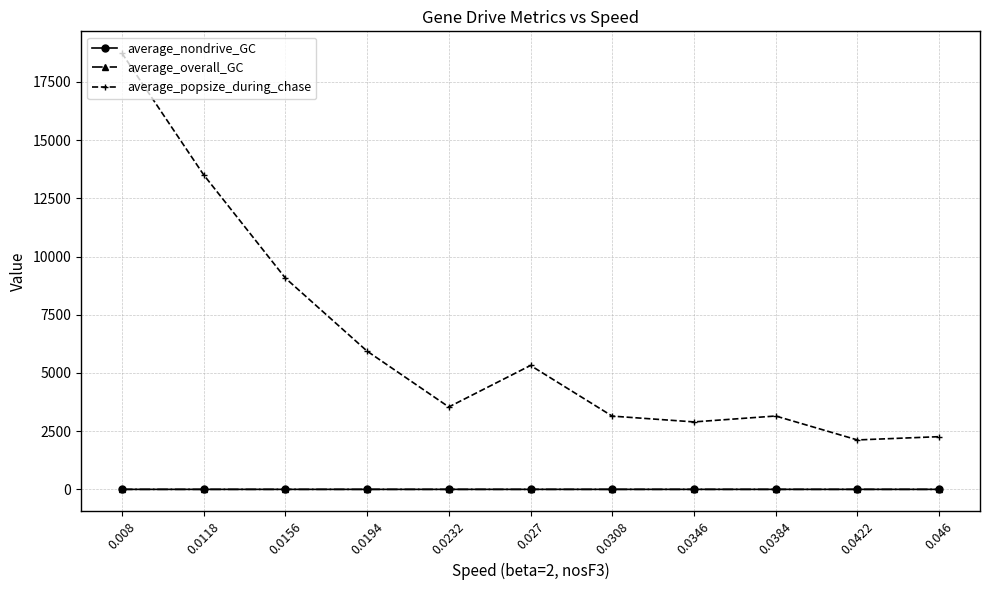

True or false: average_popsize_during_chase and average_nondrive_GC intersect in this chart.

False